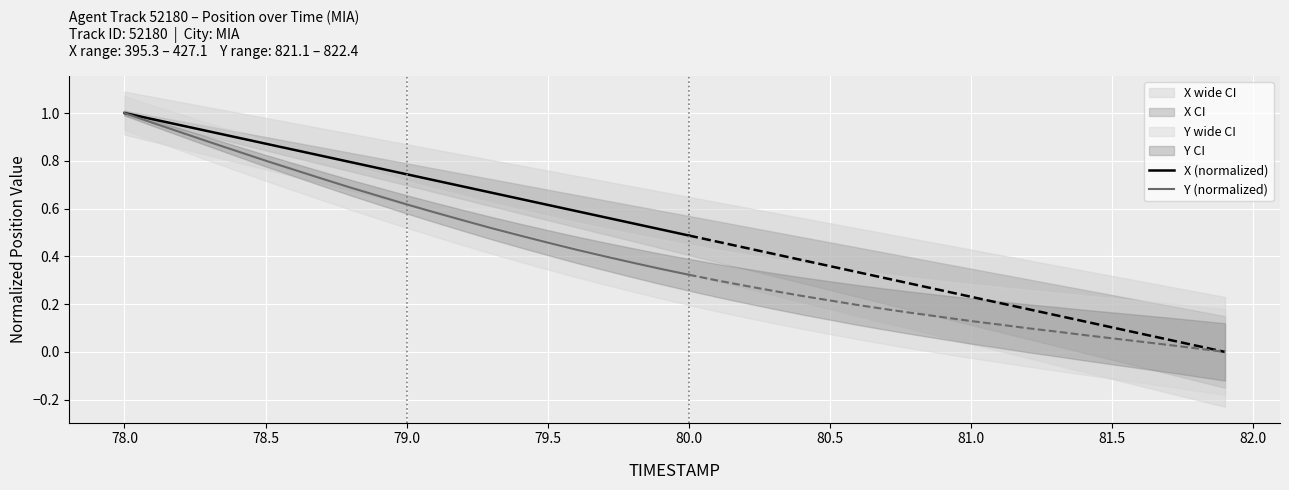

Rank the series by their average value, from highest to lowest.

X (normalized), Y (normalized)